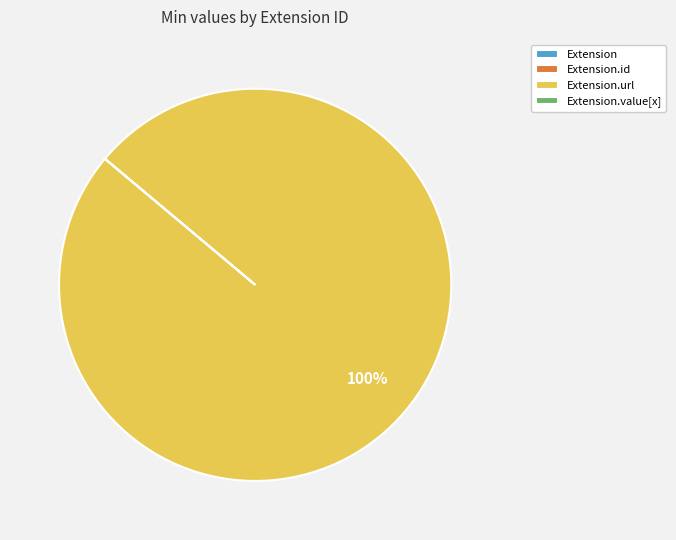

To the nearest percent, what is the average slice percentage?

25%